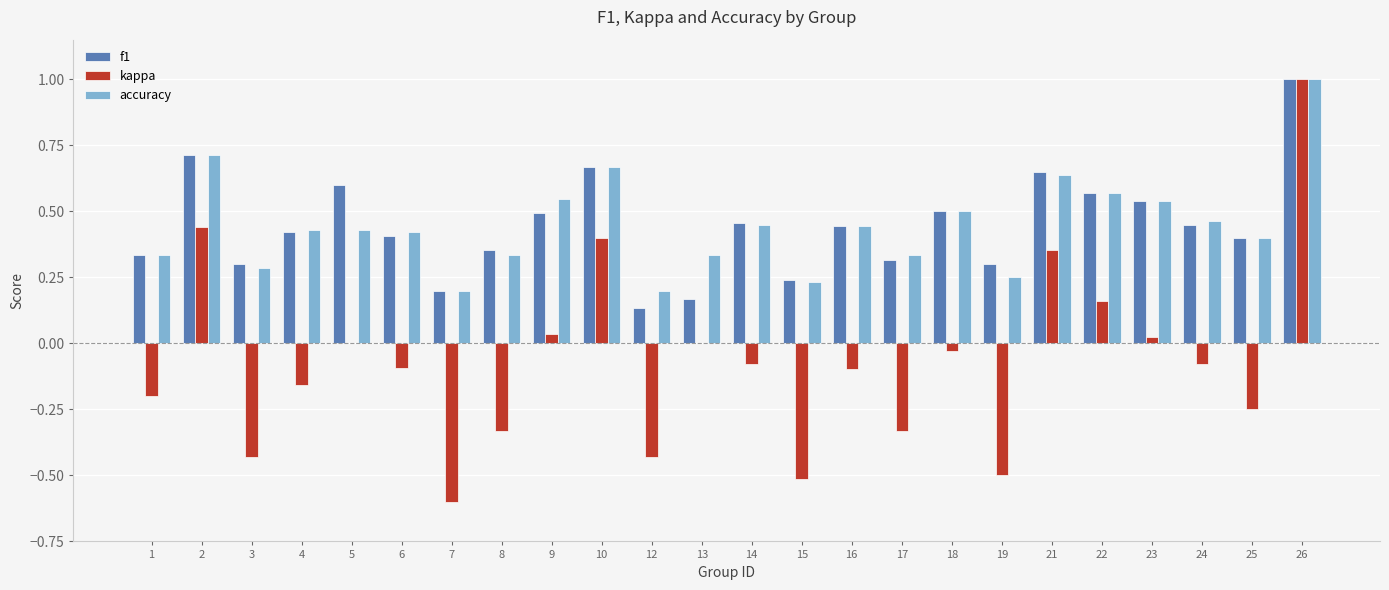

Between 15 and 16, which series saw the biggest shift?

kappa